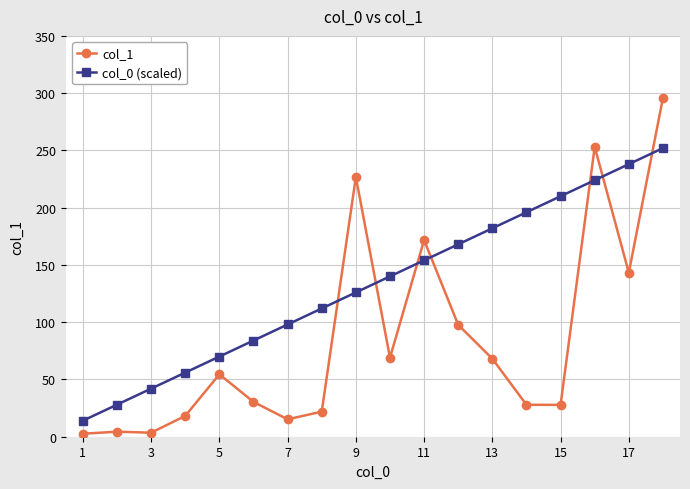

List the series in order of their peak value, highest first.

col_1, col_0 (scaled)